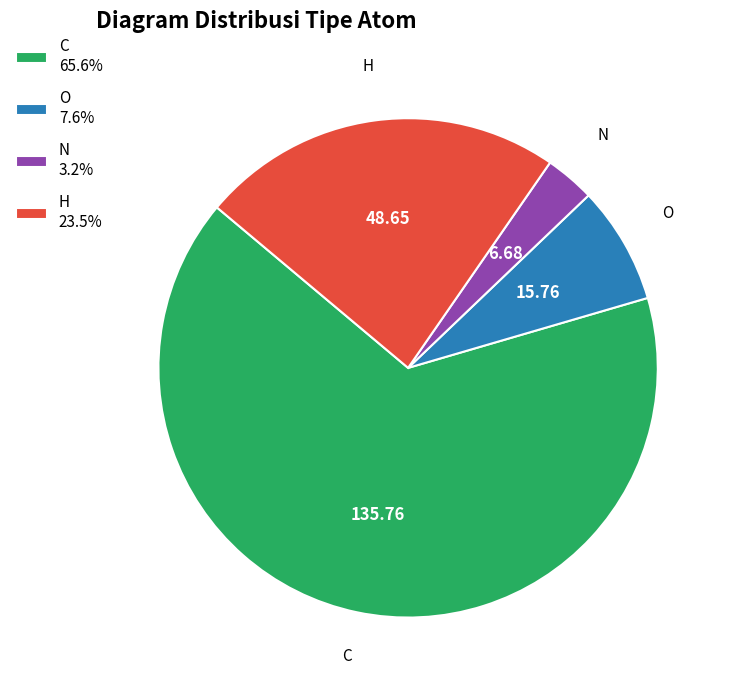

Which category accounts for the majority?

C